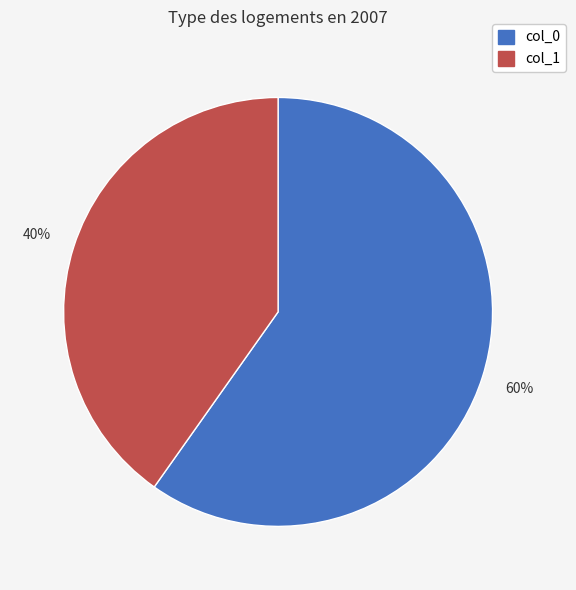

Is there any slice that represents more than half of the pie?

Yes